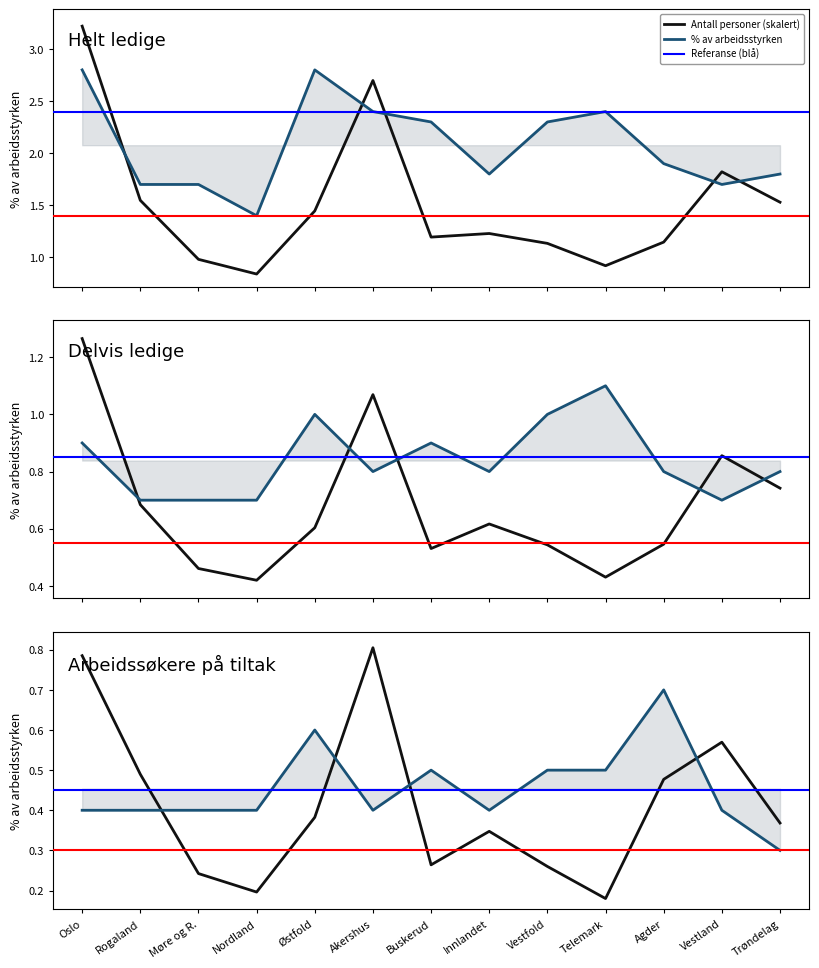

The Arbeidssøkere på tiltak series shows 0.3 at Rogaland. True or false?

False